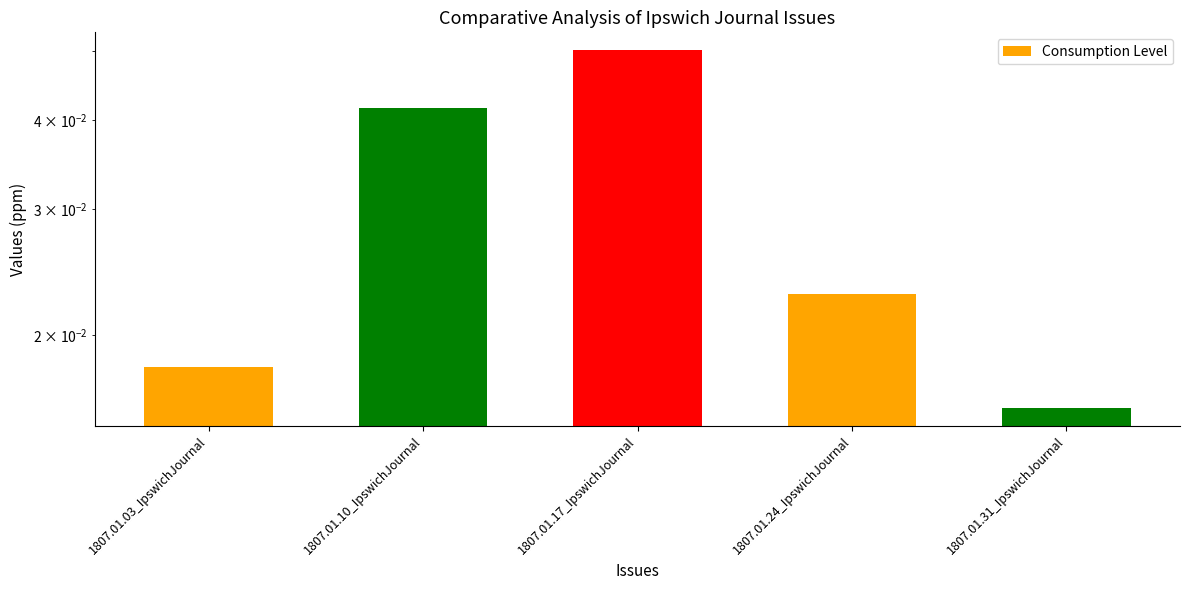

What is the greatest value displayed?

0.1